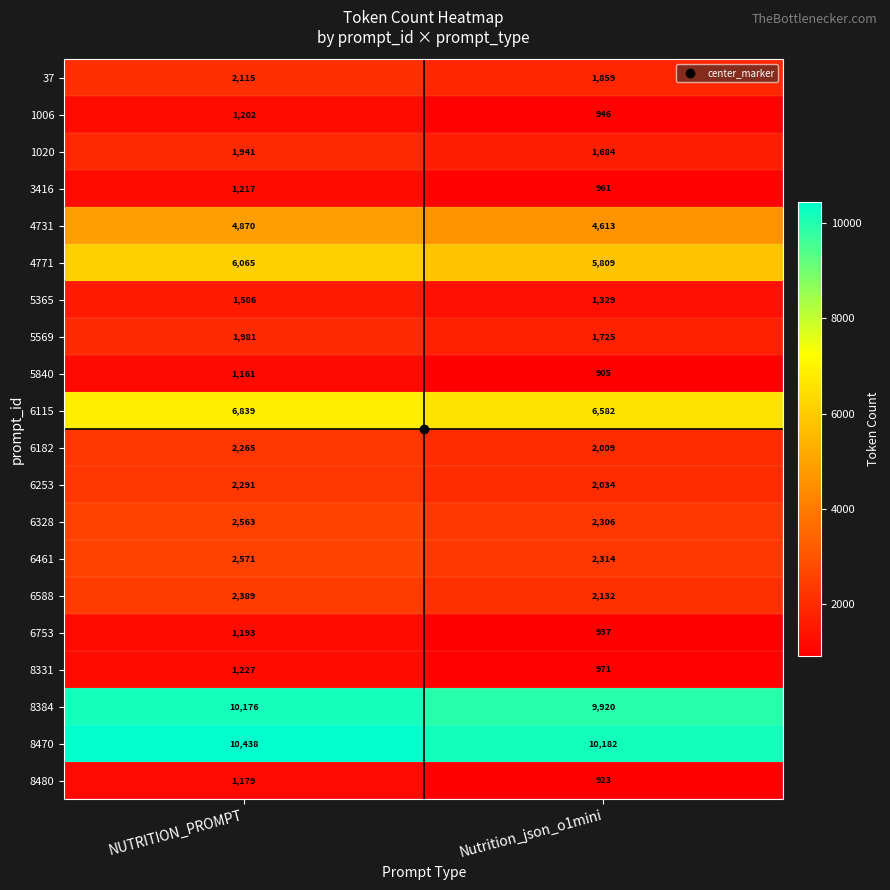

What value does the 8331 series have at Nutrition_json_o1mini?

971